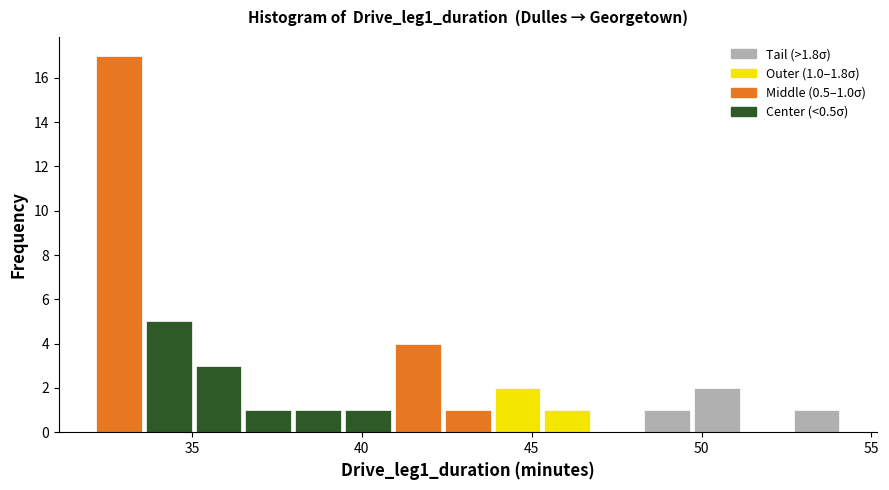

Around what value on the x-axis is the tallest bar? Give the approximate position of its centre, as read against the axis.

33.0